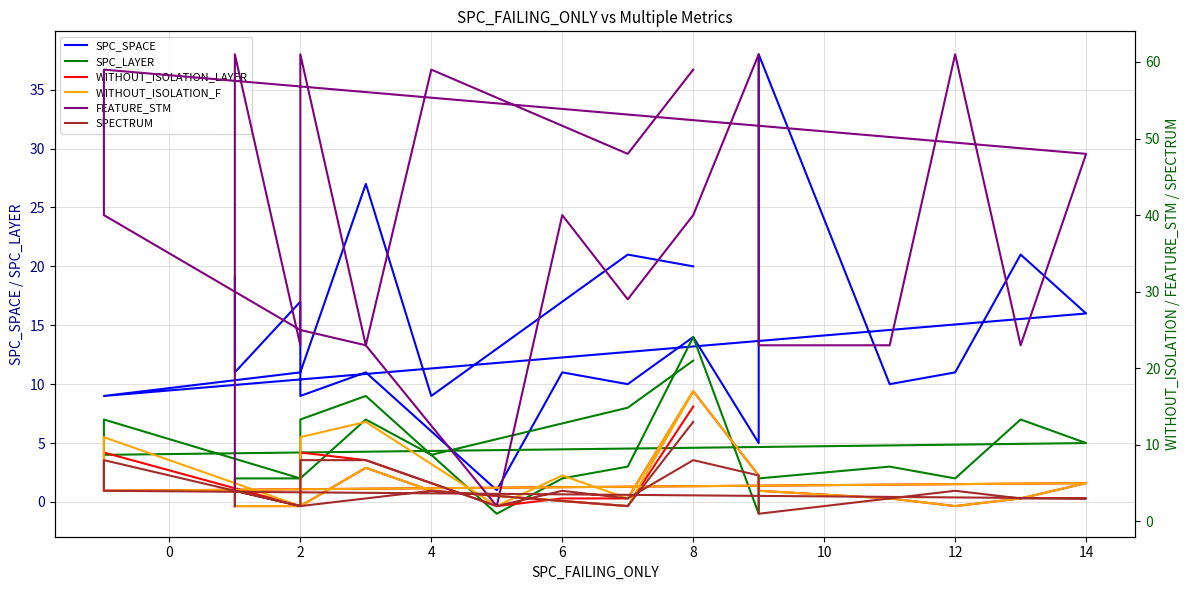

The SPC_LAYER series shows 12 at 2. True or false?

False